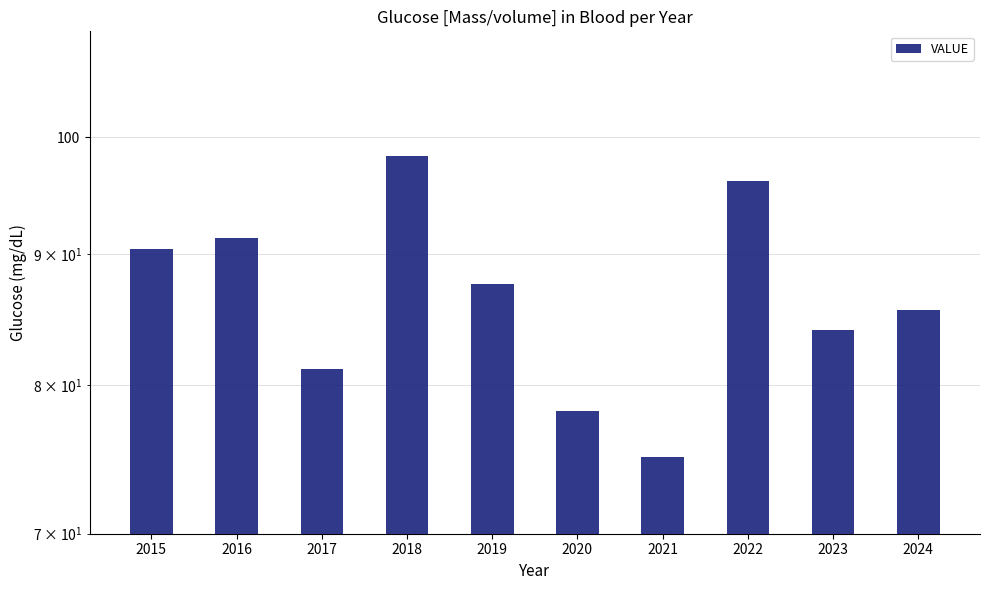

Rank the categories by value from highest to lowest.

2018, 2022, 2016, 2015, 2019, 2024, 2023, 2017, 2020, 2021